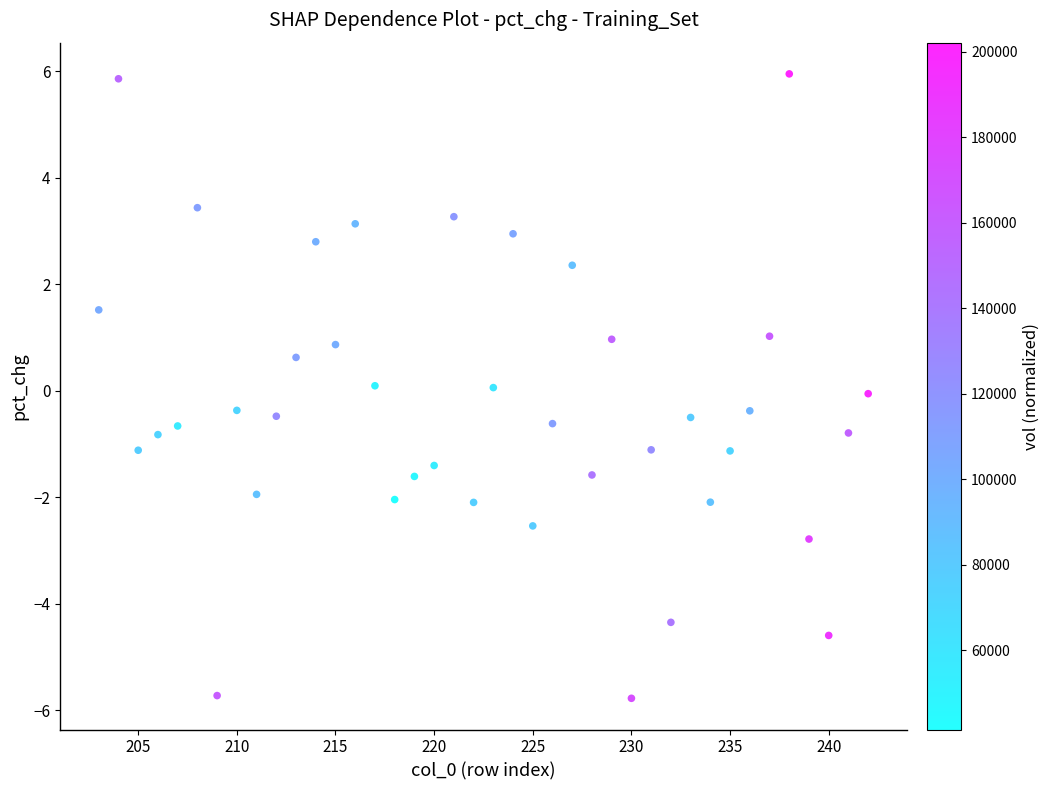

What is the range of X values (max minus min)?

39.0